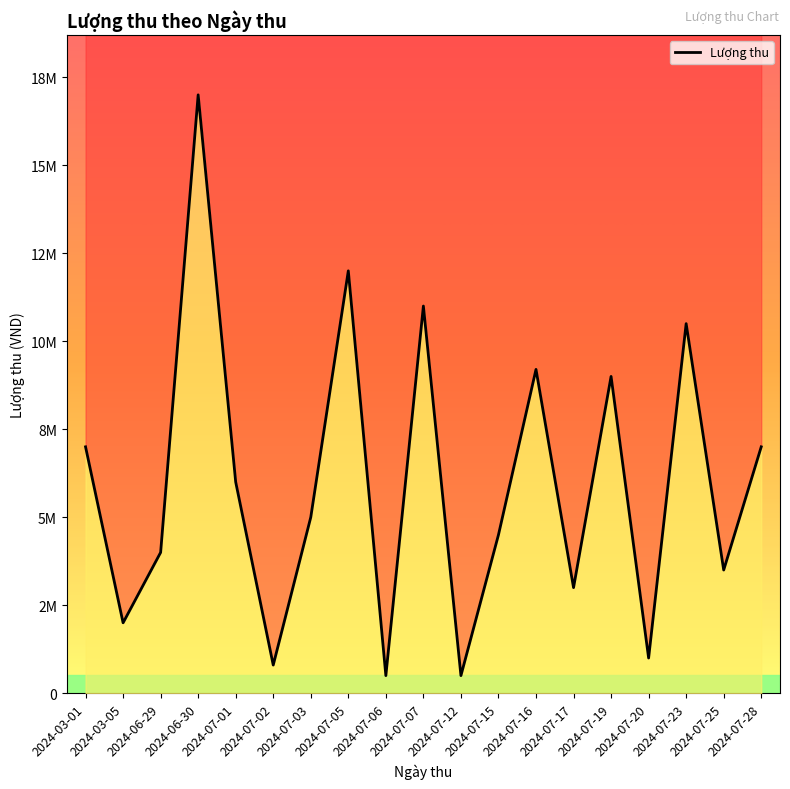

What position from the right is 2024-03-05?

18